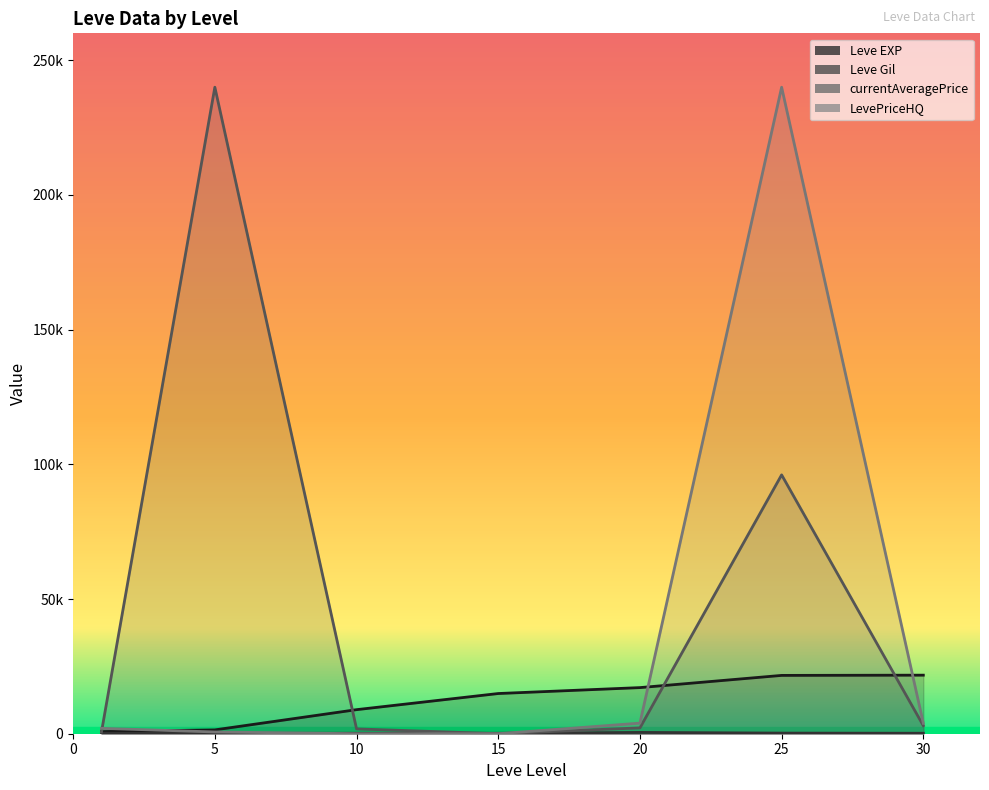

True or false: LevePriceHQ and Leve EXP intersect in this chart.

True